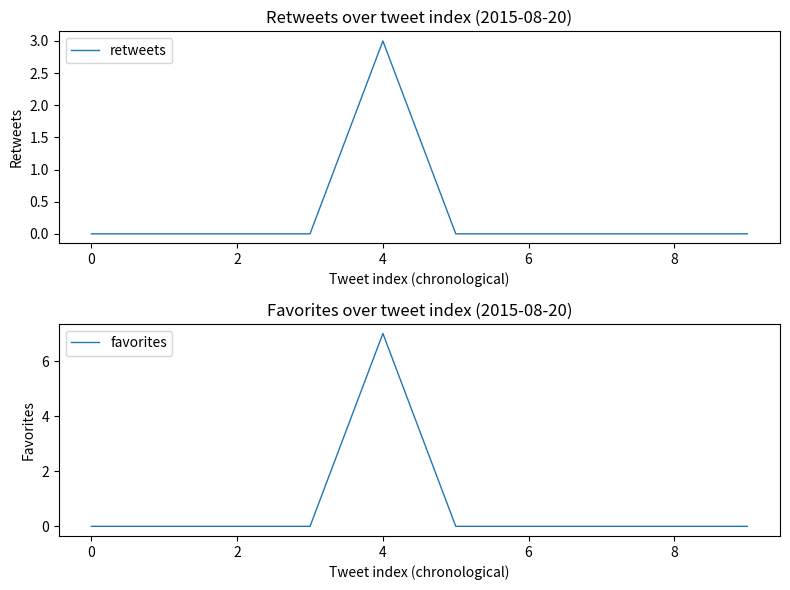

The retweets series shows 0 at 6. True or false?

True